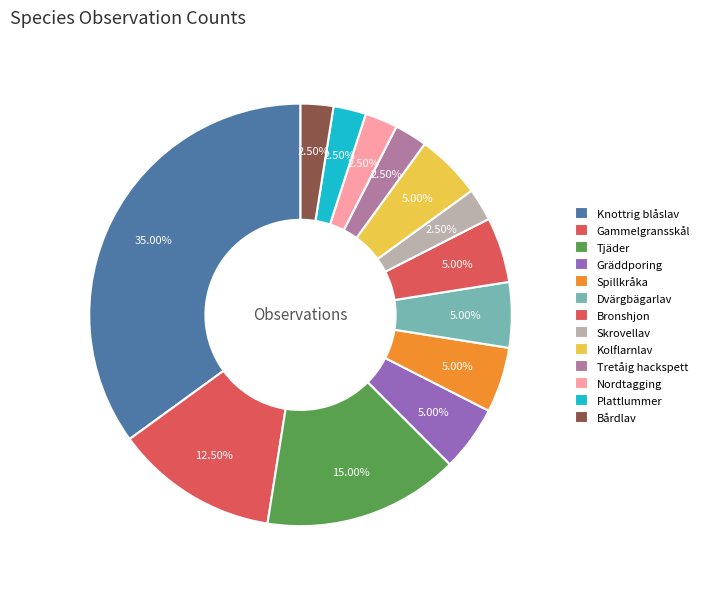

Rank the categories by value from lowest to highest.

Skrovellav, Tretåig hackspett, Nordtagging, Plattlummer, Bårdlav, Gräddporing, Spillkråka, Dvärgbägarlav, Bronshjon, Kolflarnlav, Gammelgransskål, Tjäder, Knottrig blåslav